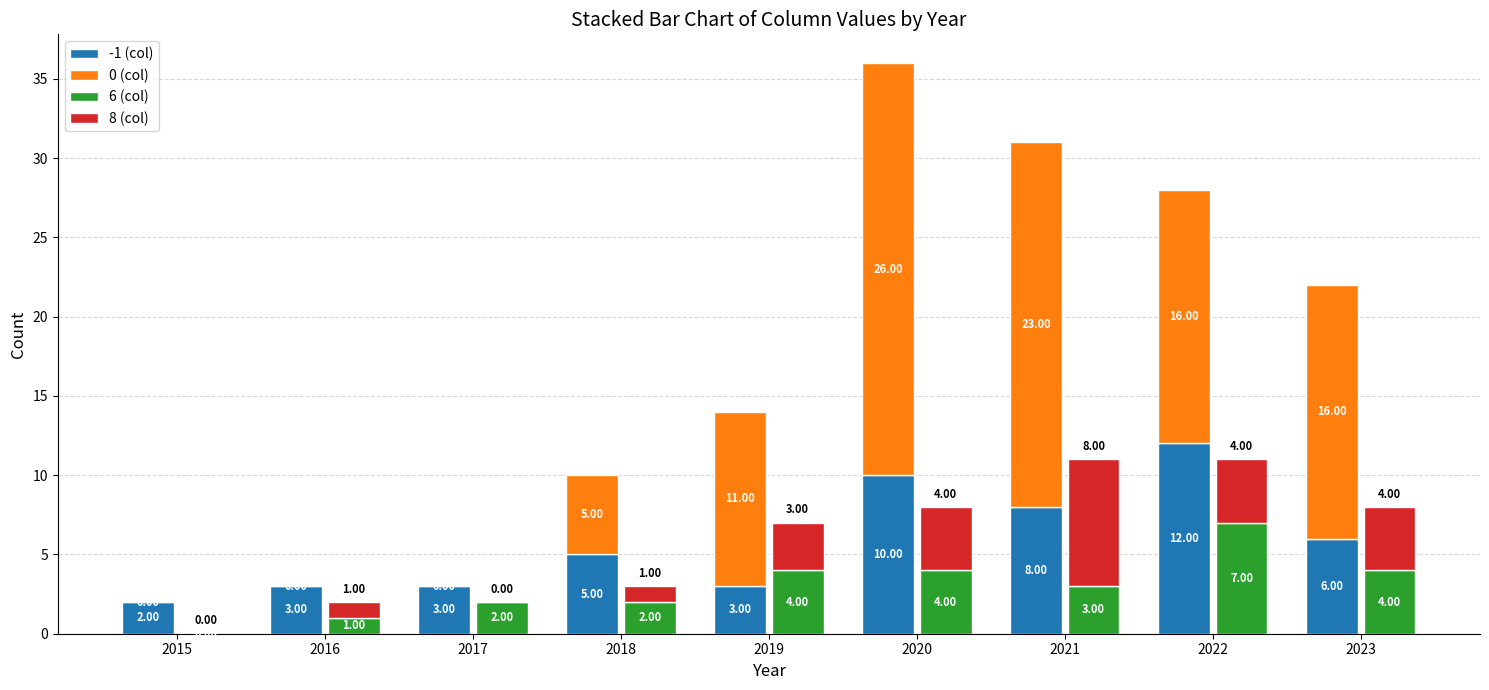

Reading right to left, list all the values displayed in this chart.

-1: 2023=6	2022=12	2021=8	2020=10	2019=3	2018=5	2017=3	2016=3	2015=2
0: 2023=16	2022=16	2021=23	2020=26	2019=11	2018=5	2017=0	2016=0	2015=0
6: 2023=4	2022=7	2021=3	2020=4	2019=4	2018=2	2017=2	2016=1	2015=0
8: 2023=4	2022=4	2021=8	2020=4	2019=3	2018=1	2017=0	2016=1	2015=0